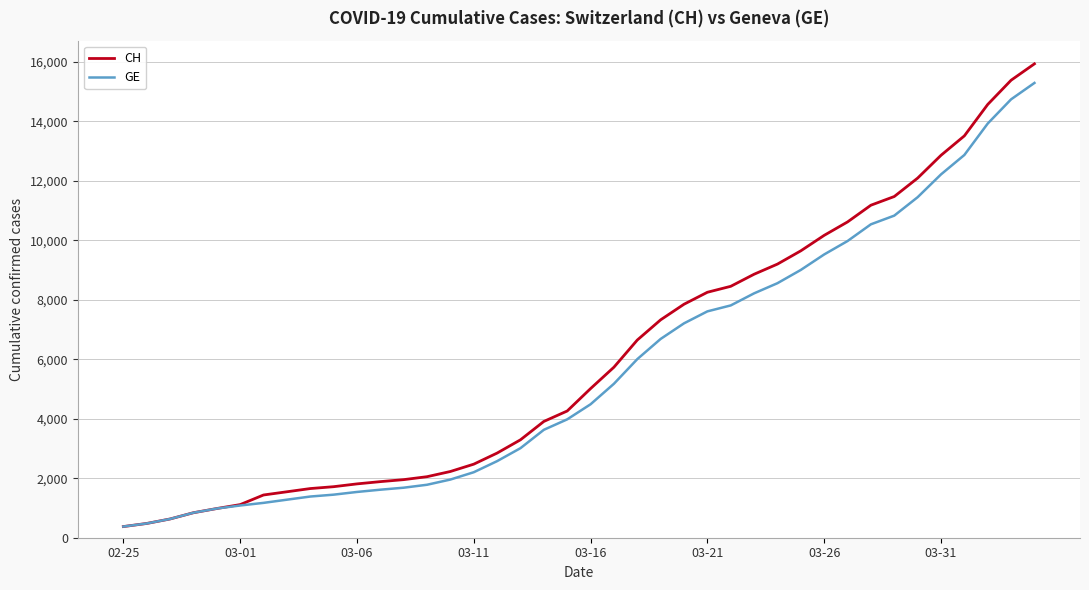

What are all the series names shown in the legend?

CH, GE